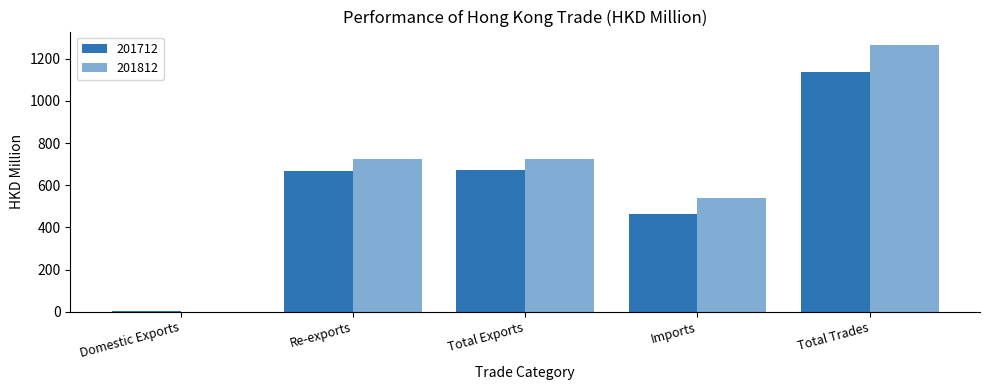

What is the difference between the second highest and second lowest values in the 201812 series?

183.7